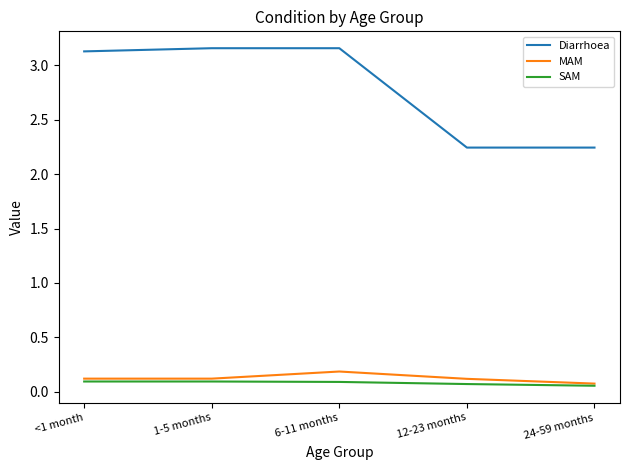

True or false: SAM and Diarrhoea cross at least once.

False